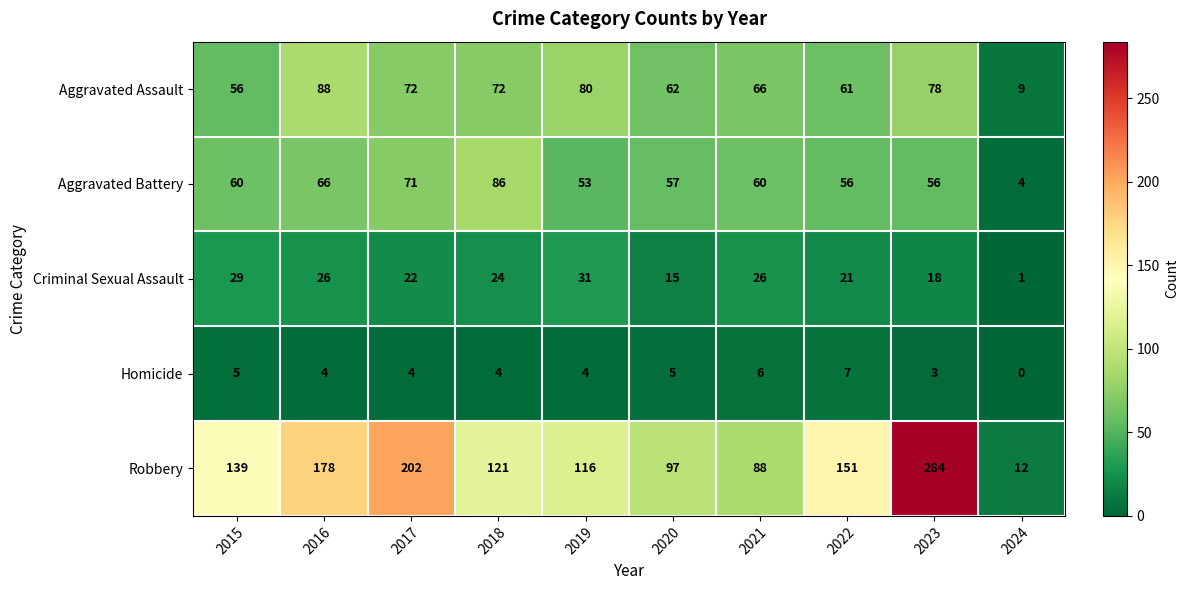

How many data points does each series have?

10